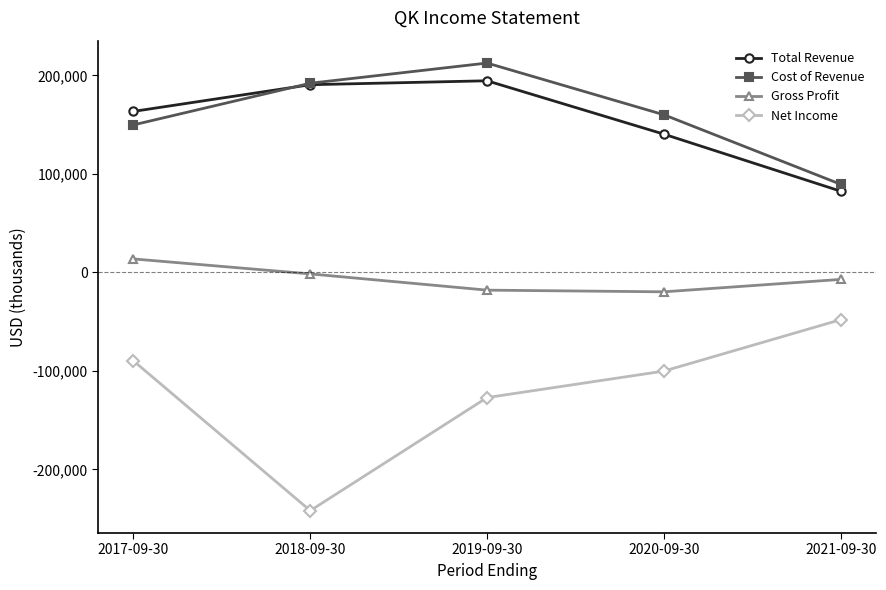

What are all the series names shown in the legend?

Total Revenue, Cost of Revenue, Gross Profit, Net Income